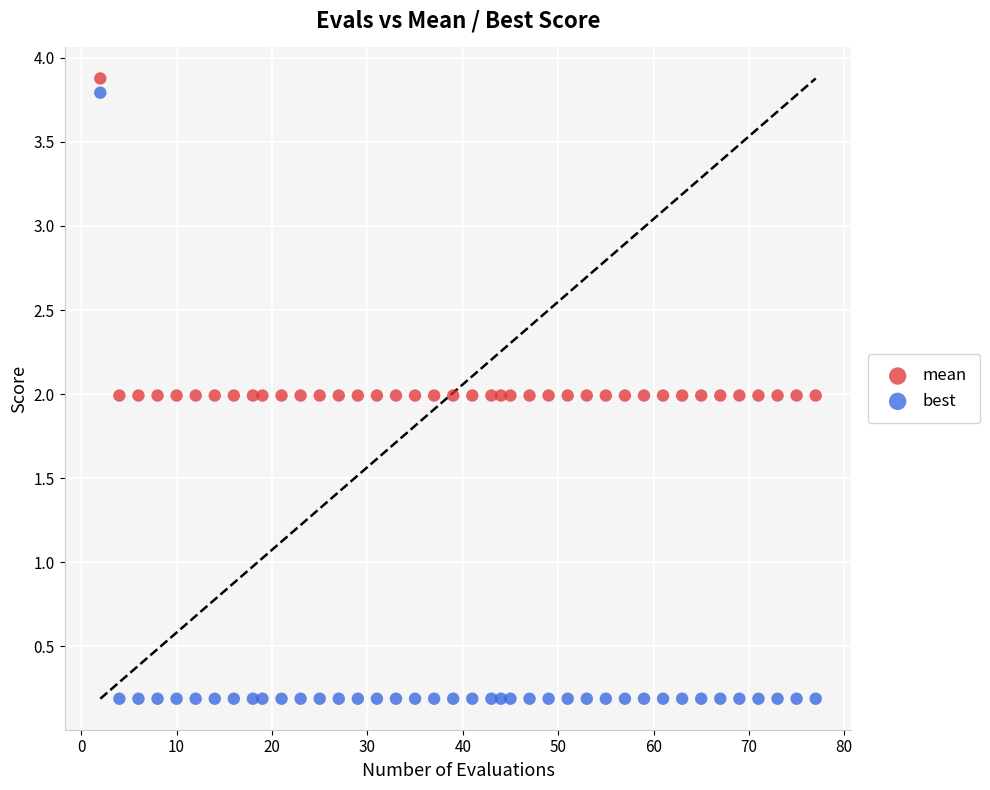

Which series has the largest Y range (max minus min)?

best